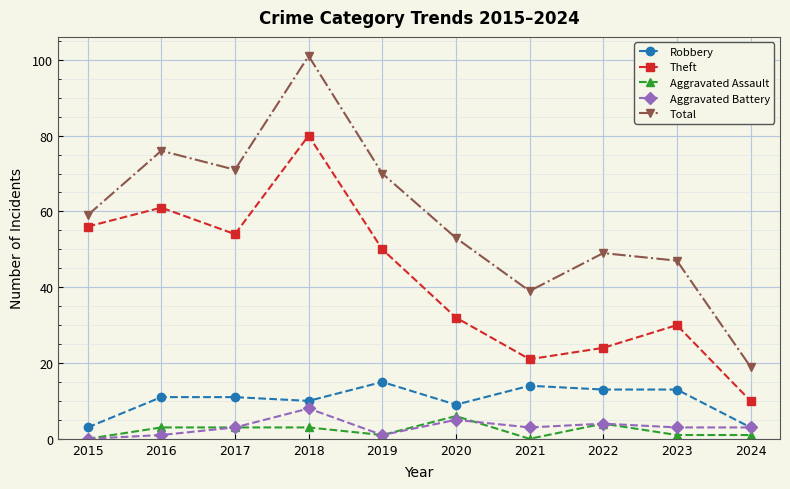

Reading right to left, extract all data points from this chart.

Robbery: 3	13	13	14	9	15	10	11	11	3
Theft: 10	30	24	21	32	50	80	54	61	56
Aggravated Assault: 1	1	4	0	6	1	3	3	3	0
Aggravated Battery: 3	3	4	3	5	1	8	3	1	0
Total: 19	47	49	39	53	70	101	71	76	59